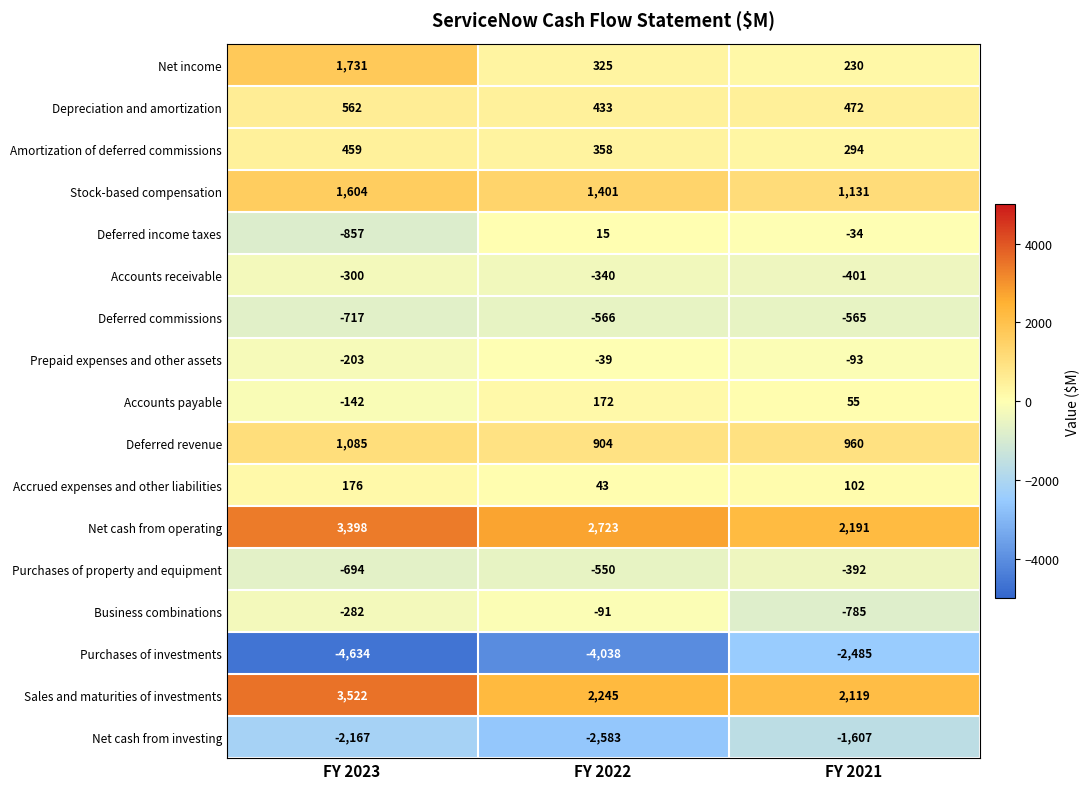

At which label does Stock-based compensation reach its minimum?

FY 2021